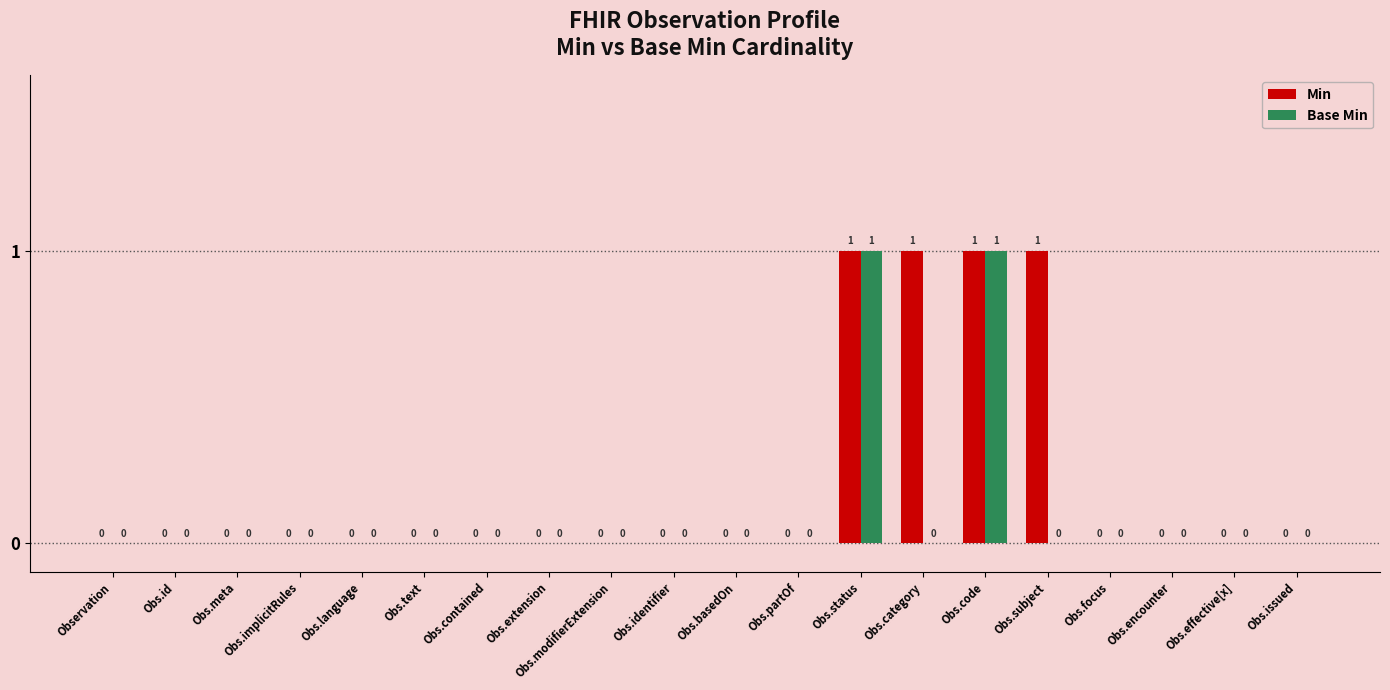

Is it true that Min equals 0 at Obs.text?

True